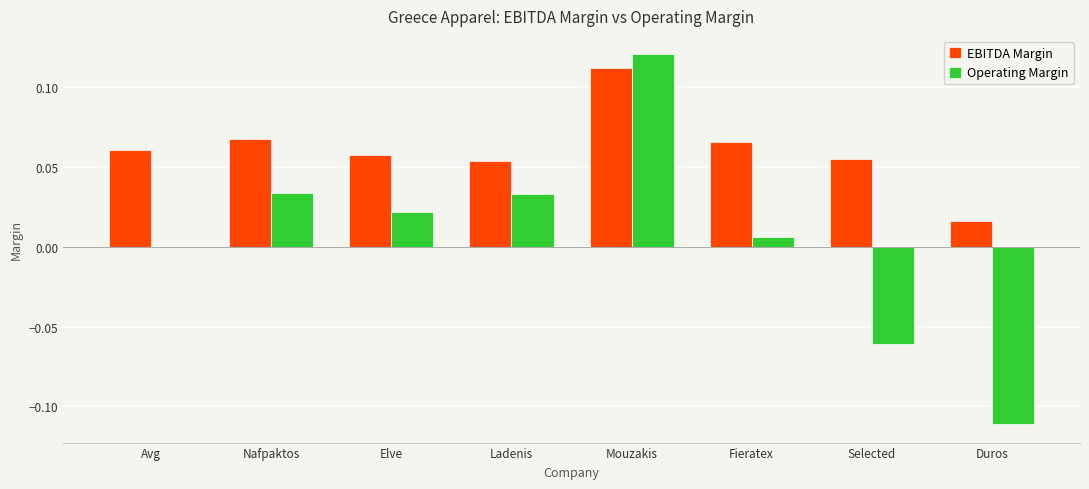

Is the value of EBITDA Margin at Mouzakis greater than the value of Operating Margin at Avg?

Yes